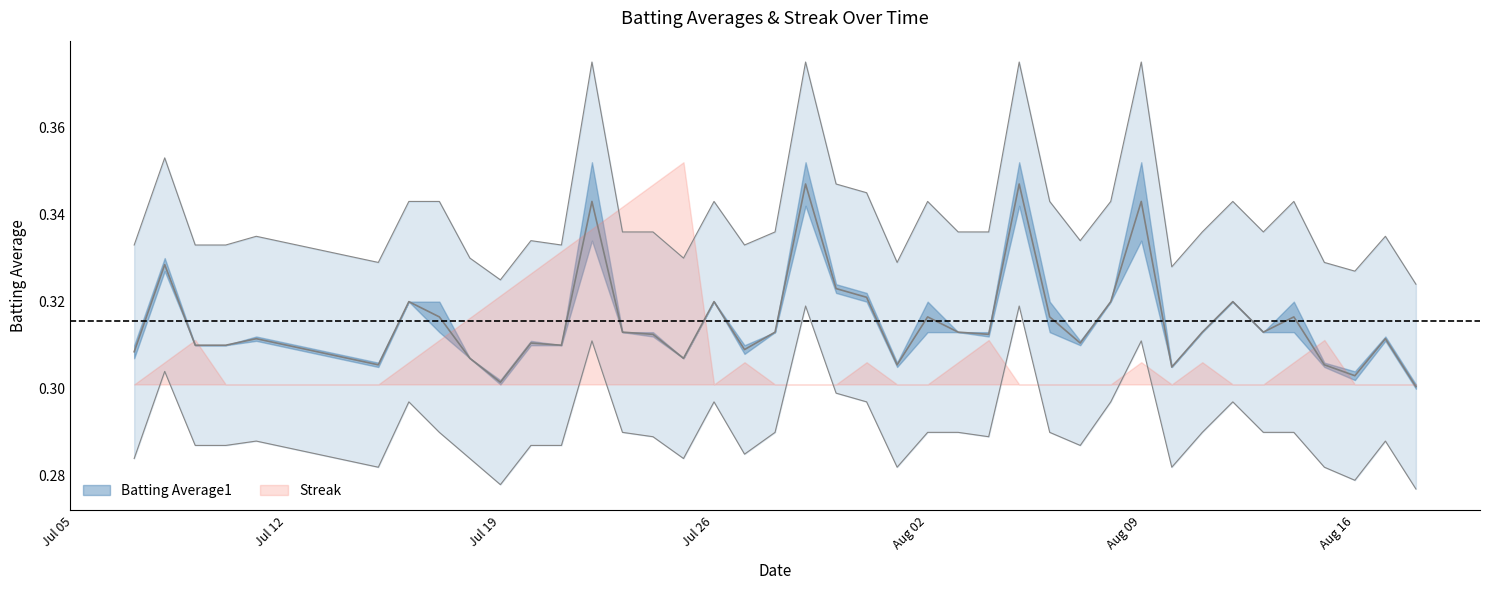

In Batting Average2, how many points are higher than both neighbors (excluding endpoints)?

10